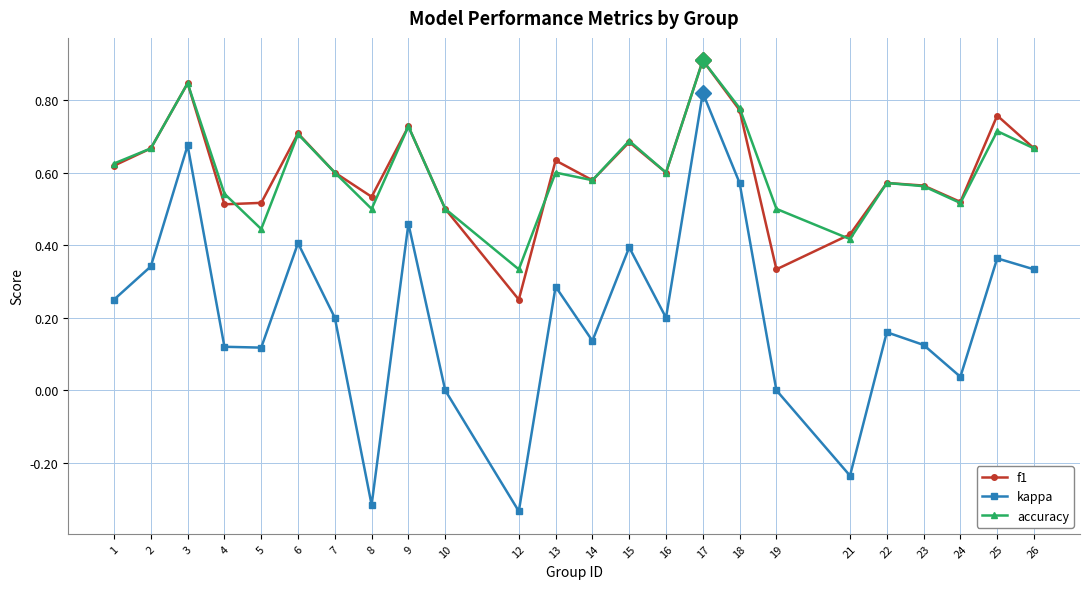

In kappa, how many points are lower than both neighbors (excluding endpoints)?

7